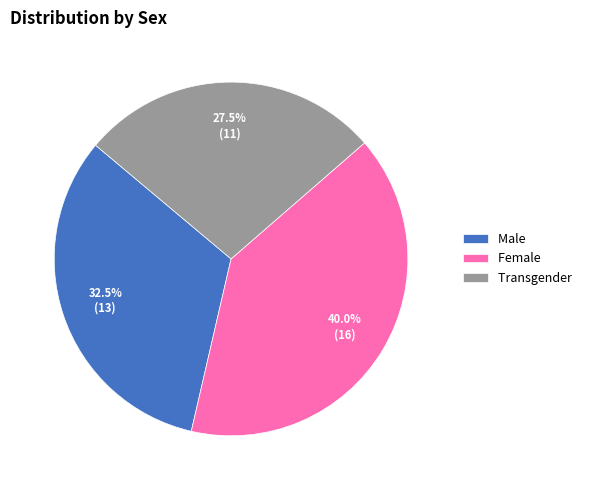

How many segments does this pie chart have?

3